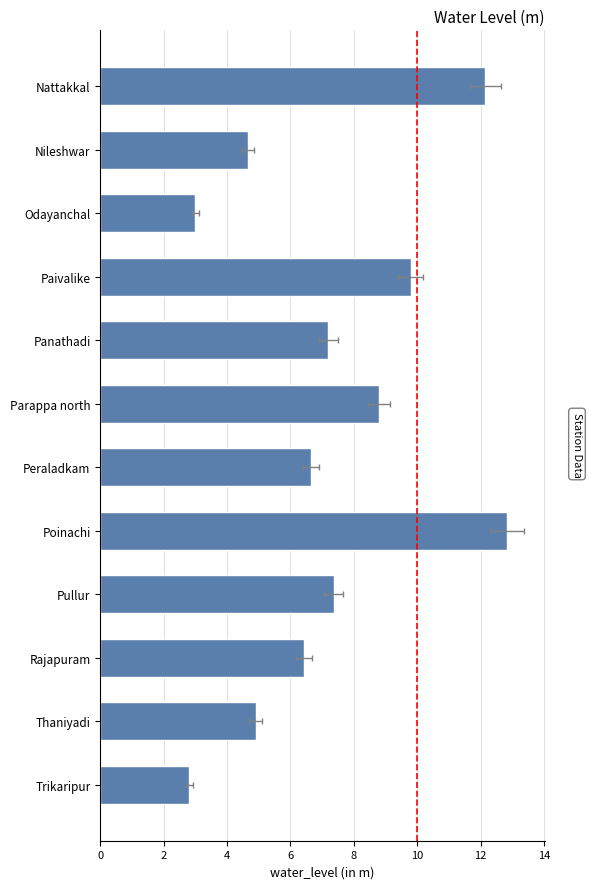

What is the maximum value shown in the chart?

12.8